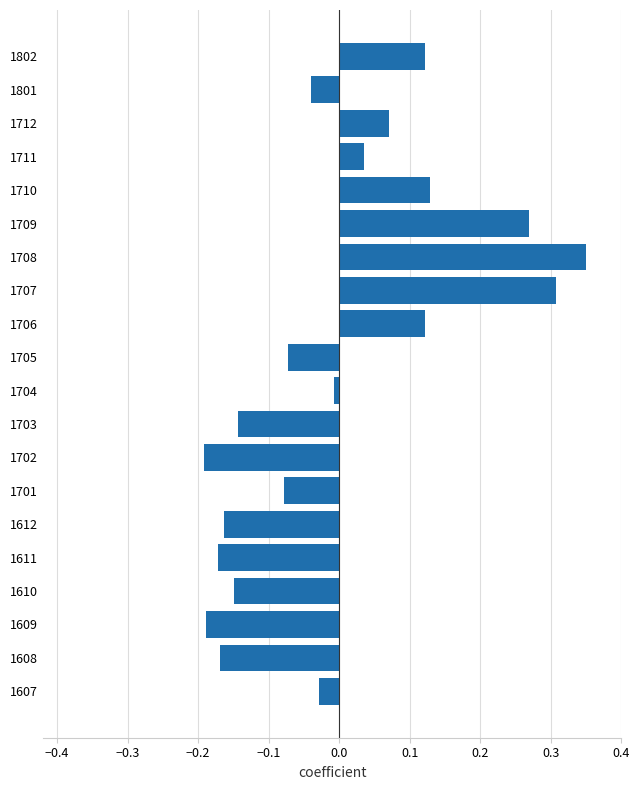

What is the difference between the maximum and minimum values?

0.5